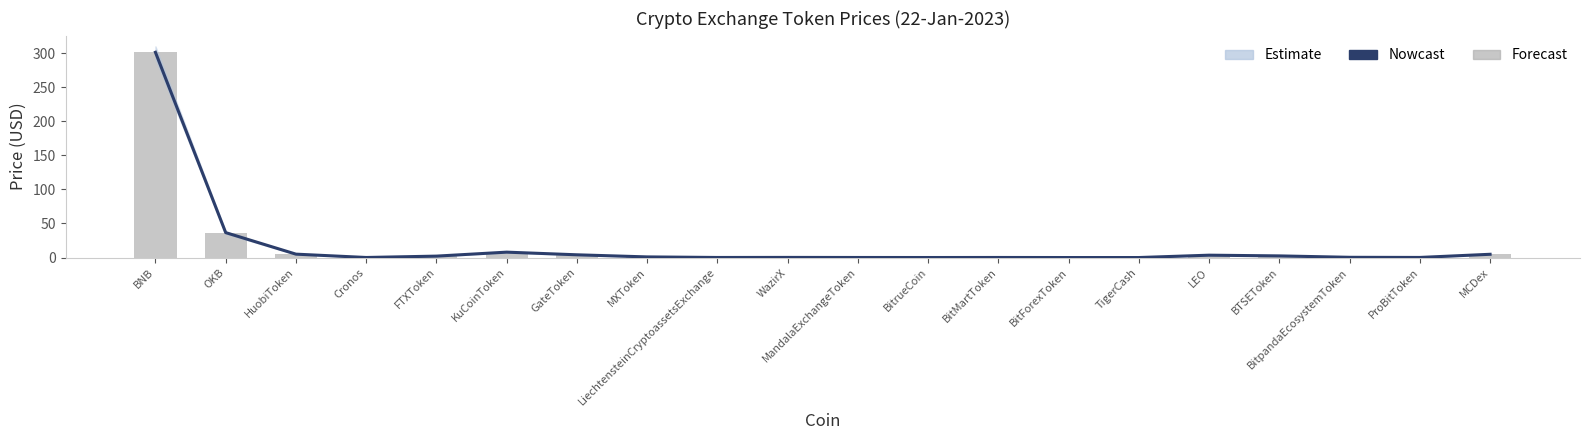

What is the difference between the second highest and second lowest values in the Price (raw) series?

36.6